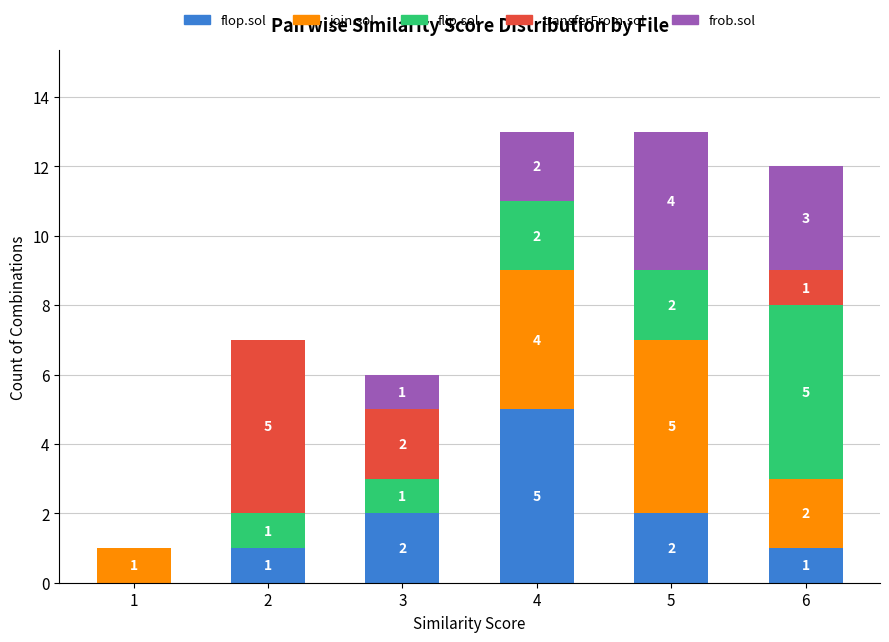

How many flop.sol values are between 1 and 2?

4